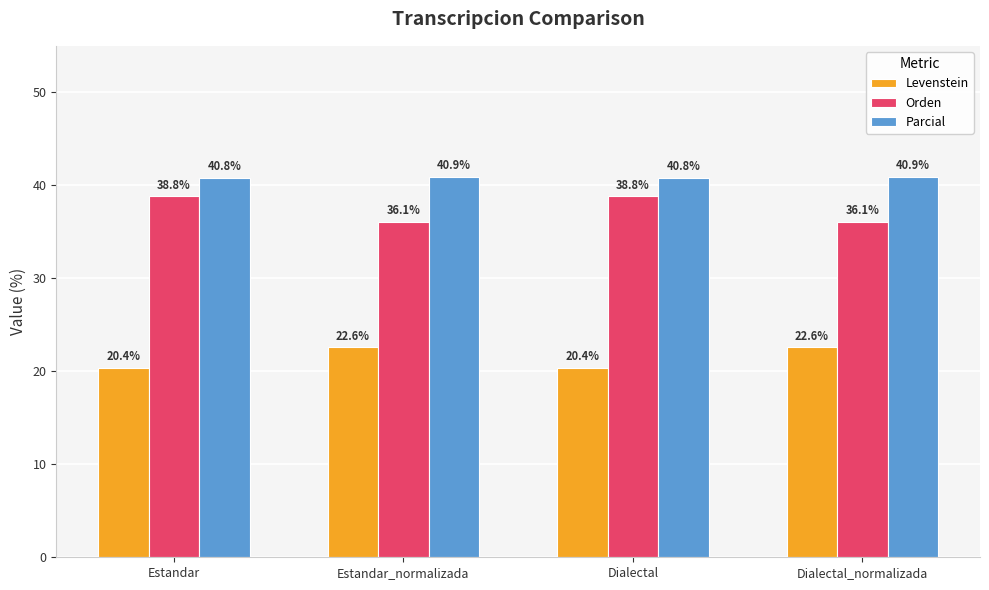

The value of Parcial at Dialectal is 19.9. True or false?

False